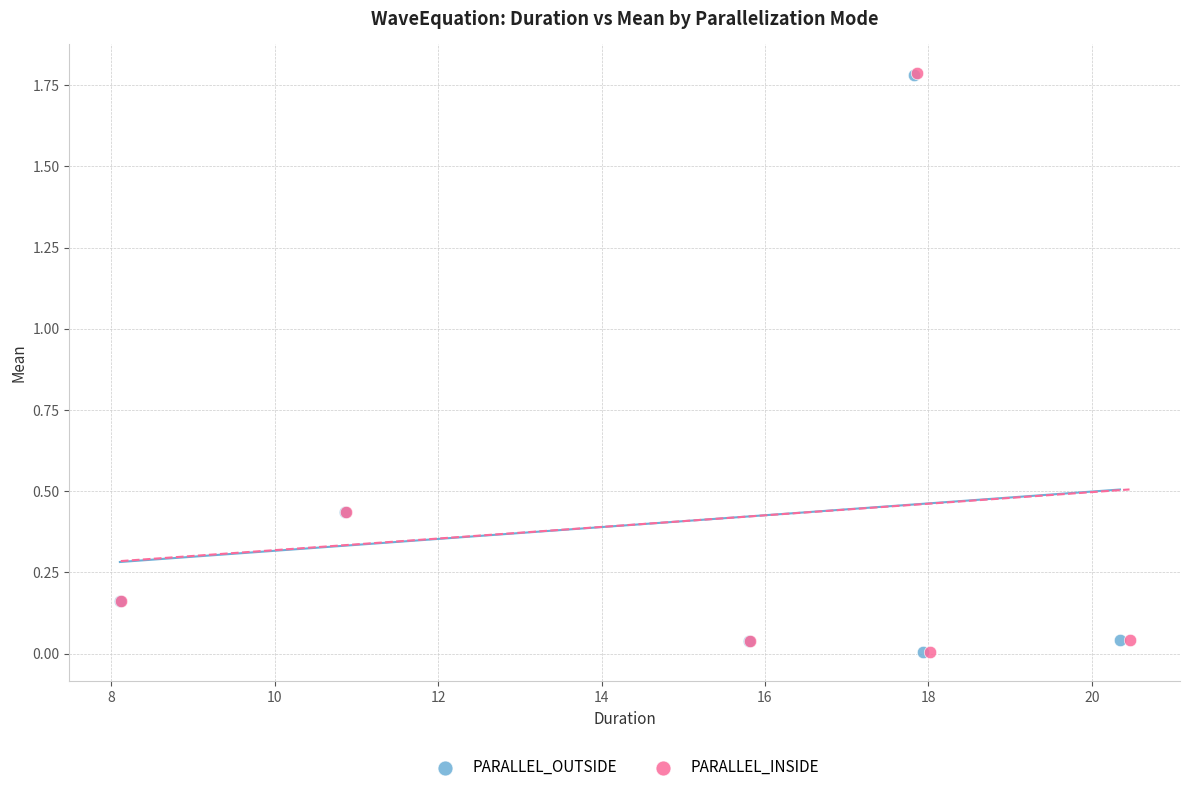

What are all the series names shown in the legend?

PARALLEL_OUTSIDE, PARALLEL_INSIDE